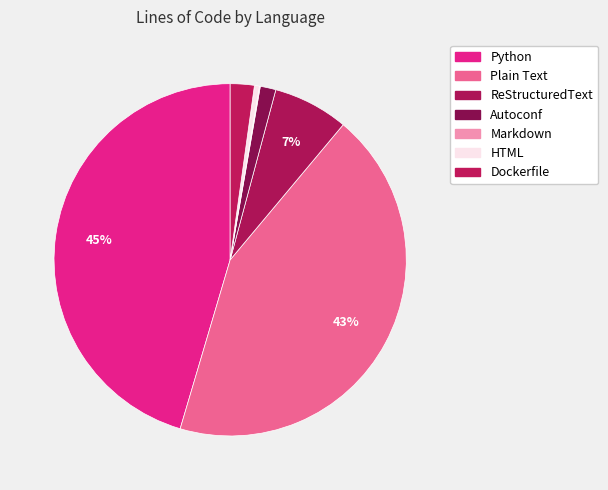

What percentage is the Python slice, to the nearest percent?

45%